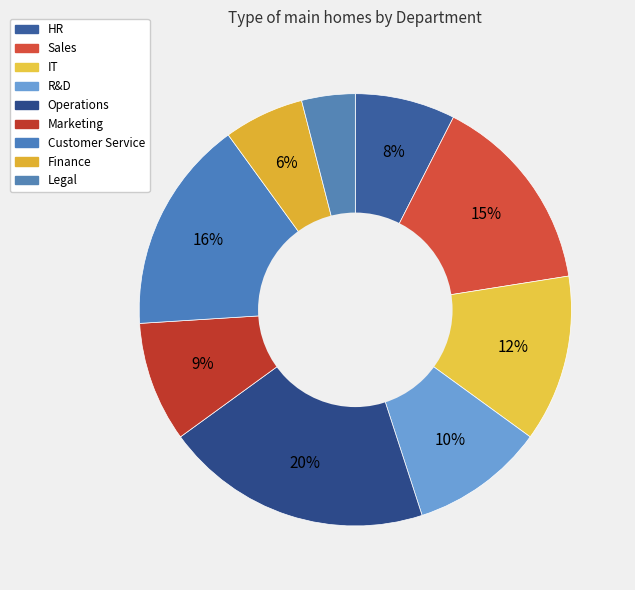

Which category has the biggest portion of the pie?

Operations